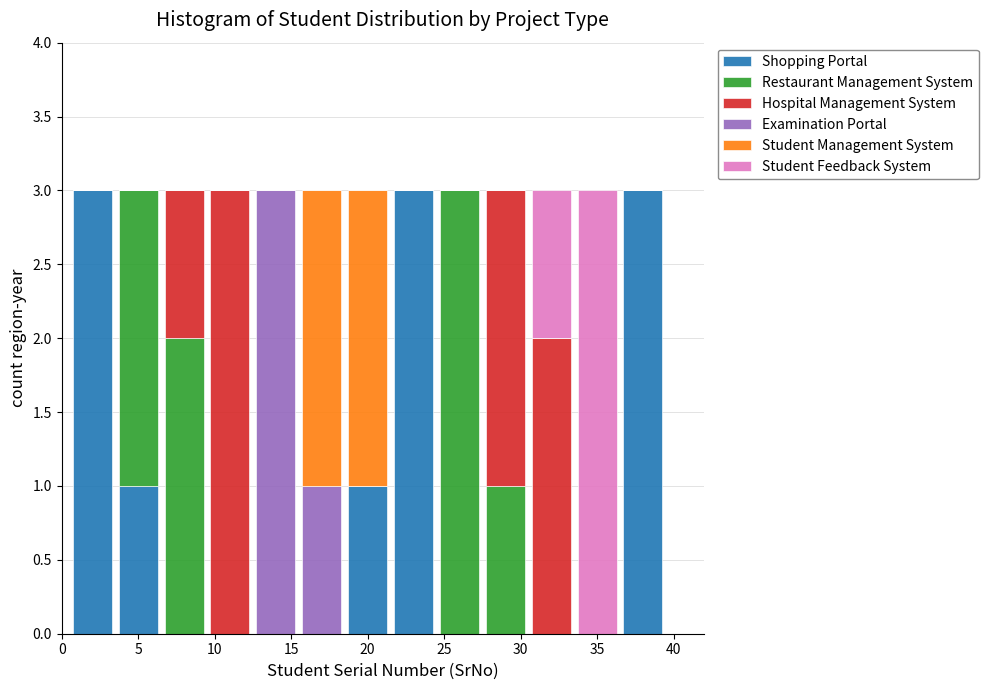

What is the total height of the stacked bar covering 33.5 to 36.5 on the x-axis? The values are not printed on the chart, so give them approximately, as read against the axis.

3